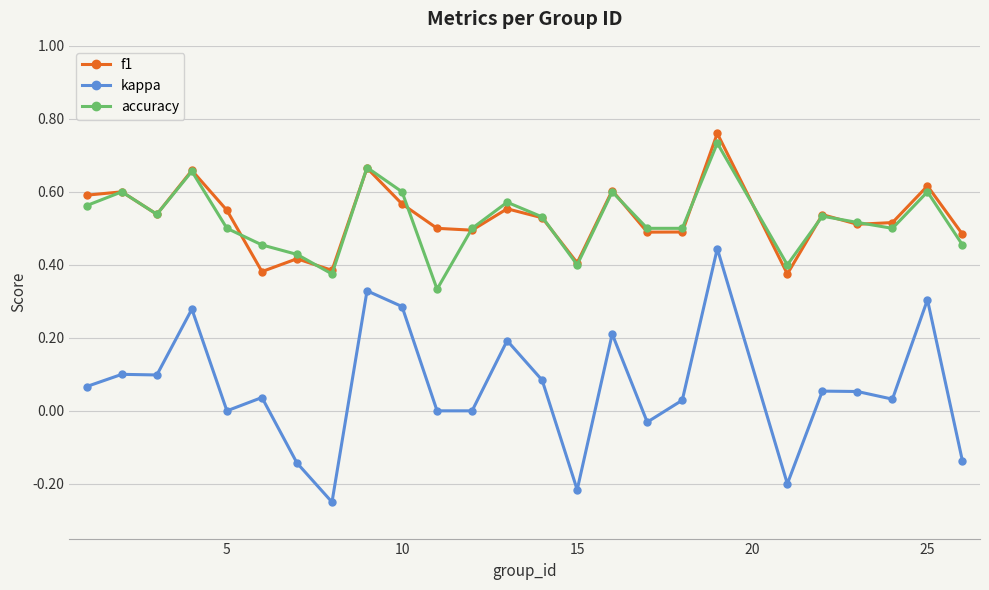

Which series has the largest range (max minus min)?

kappa